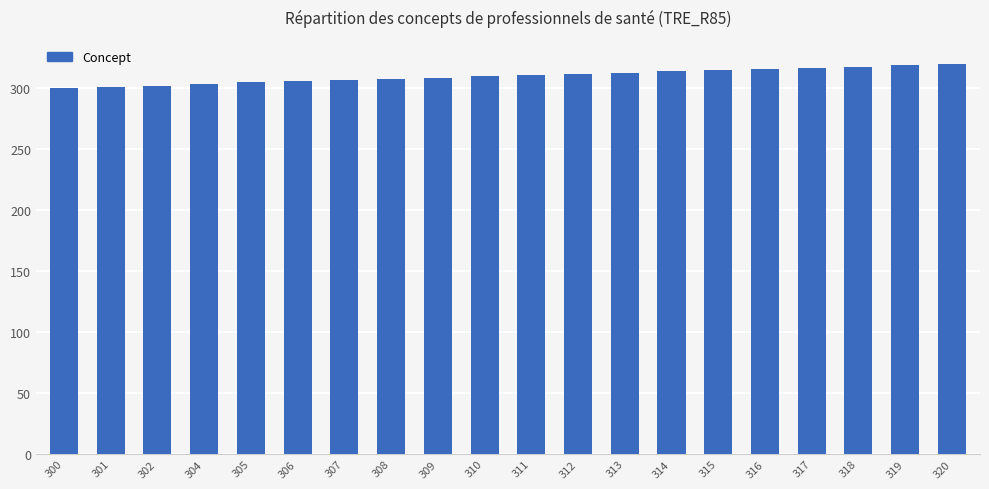

What is the sum of all values?

6207